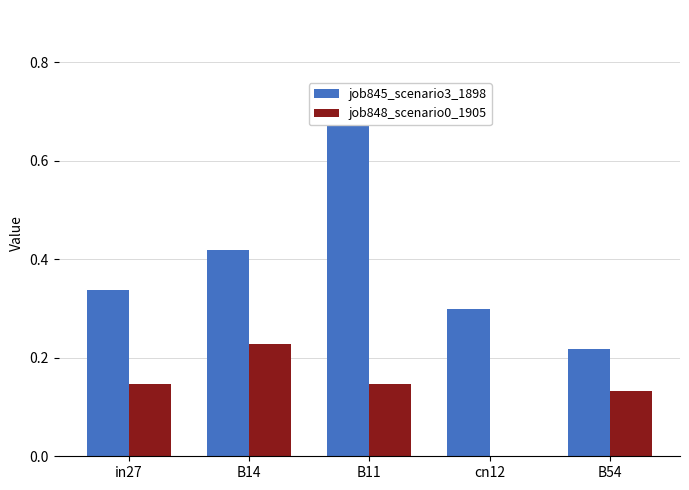

Is the value of job845_scenario3_1898 at B11 greater than the value of job848_scenario0_1905 at B54?

Yes